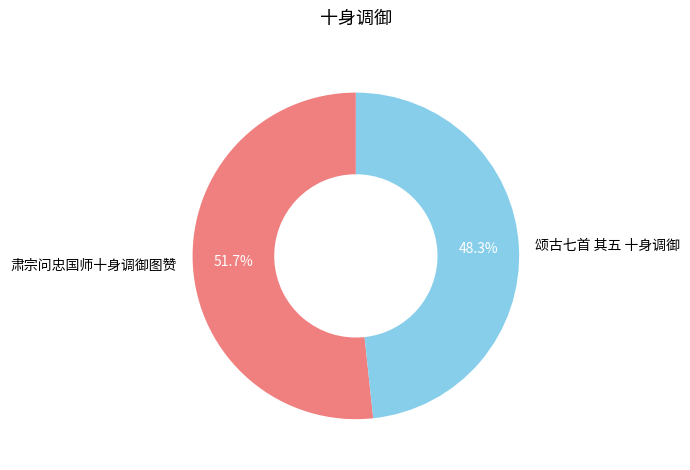

The 肃宗问忠国师十身调御图赞 slice represents 52% of the pie. True or false?

True